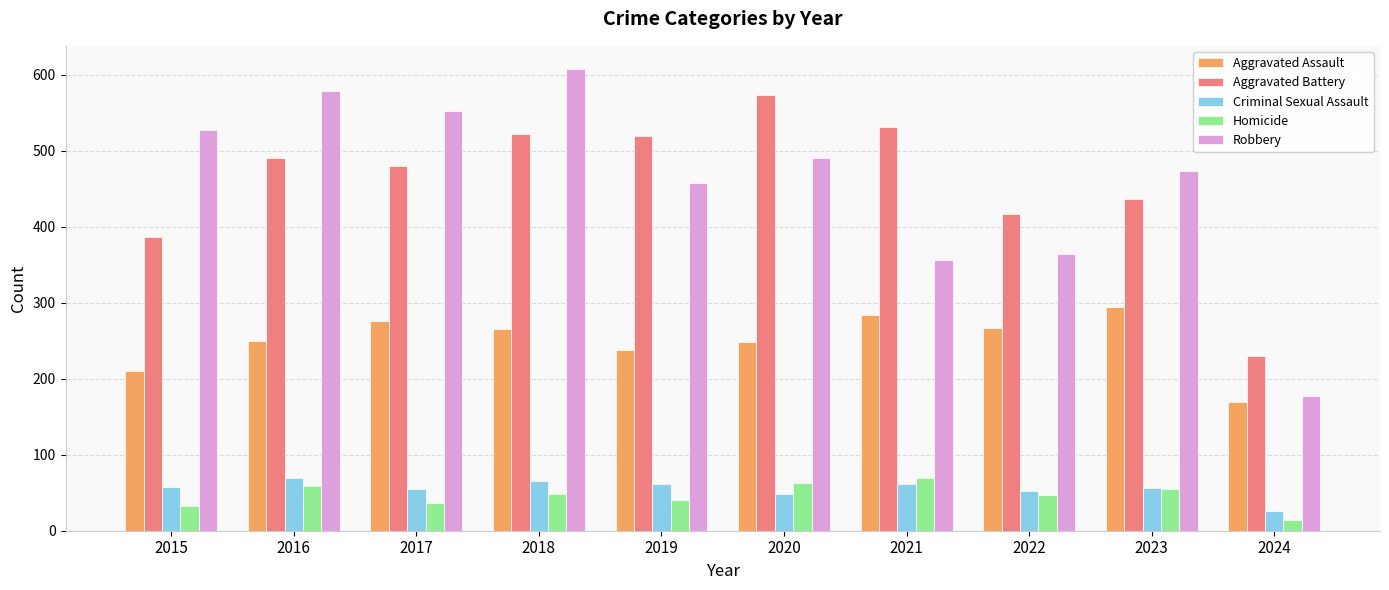

What is the average value of the Robbery series?

459